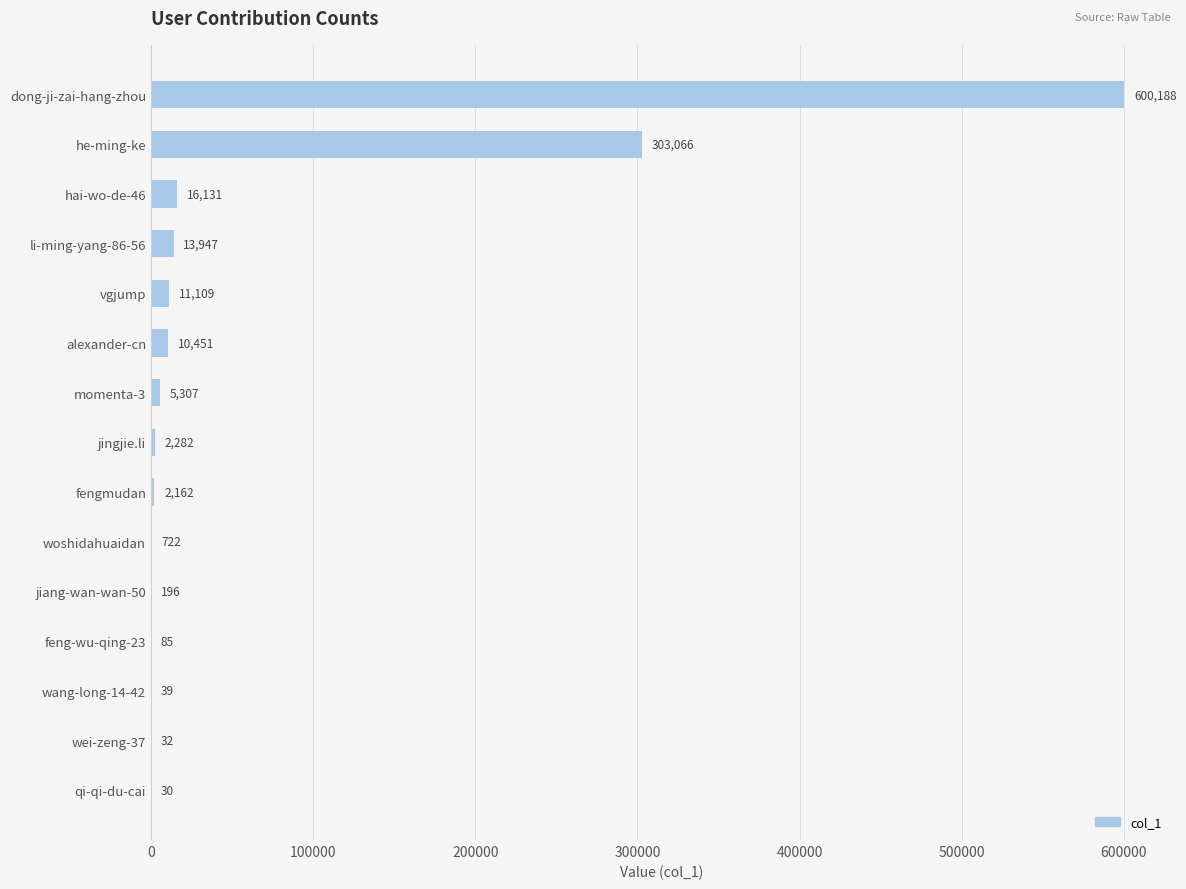

Reading bottom to top, transcribe all the data shown in this chart.

qi-qi-du-cai=30	wei-zeng-37=32	wang-long-14-42=39	feng-wu-qing-23=85	jiang-wan-wan-50=196	woshidahuaidan=722	fengmudan=2162	jingjie.li=2282	momenta-3=5307	alexander-cn=10451	vgjump=11109	li-ming-yang-86-56=13947	hai-wo-de-46=16131	he-ming-ke=303066	dong-ji-zai-hang-zhou=600188